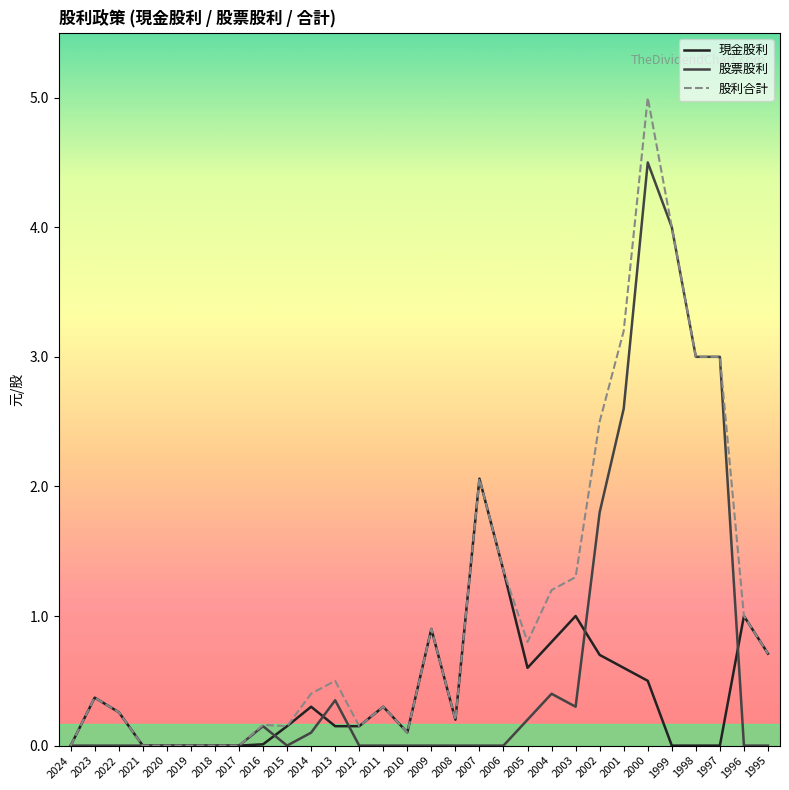

Between 2016 and 2009, which series saw the biggest shift?

現金股利